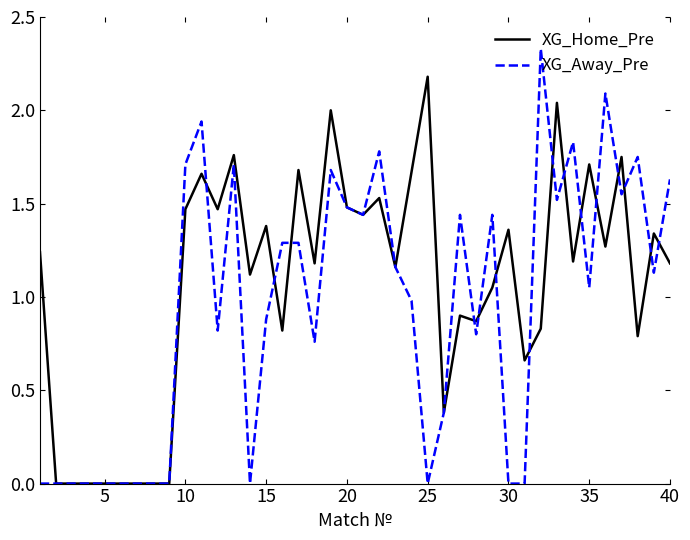

Which series has the largest total across all categories?

XG_Home_Pre